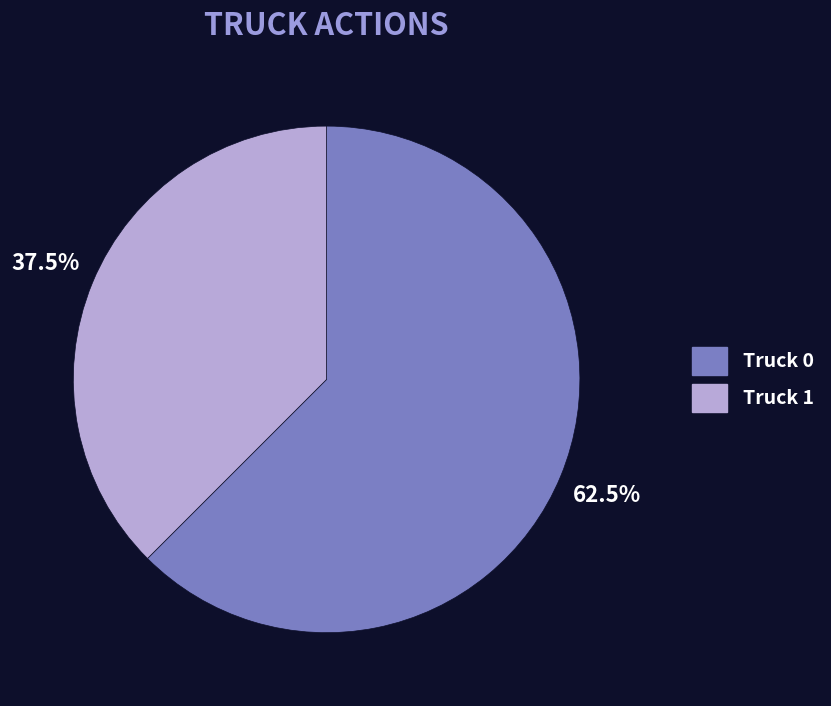

Rank the categories by value from highest to lowest.

Truck 0, Truck 1